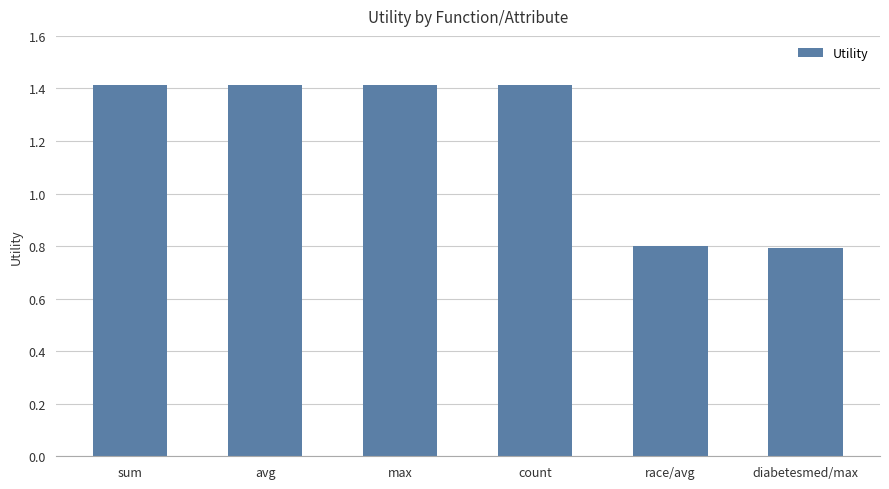

What is the value of the 6th bar from the left?

0.8